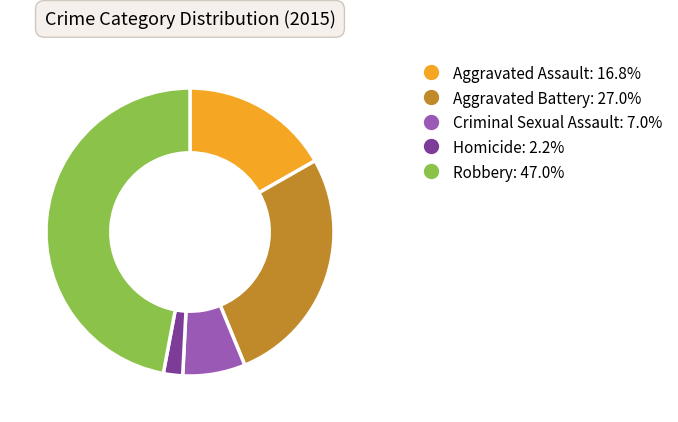

Count the number of slices in the pie.

5